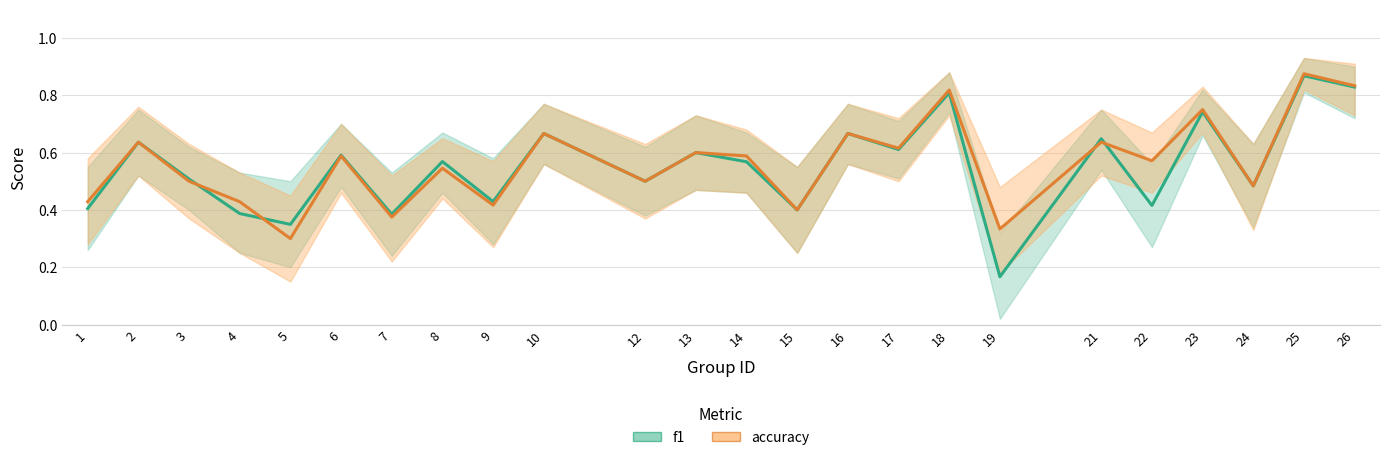

Which series has the largest total across all categories?

accuracy